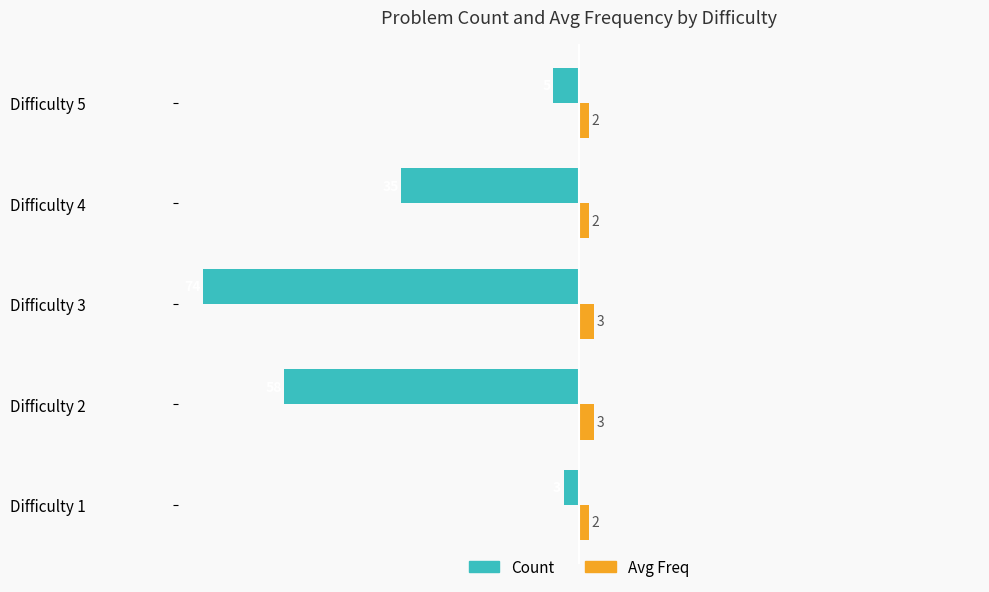

Count the Avg Freq values in the range 2 to 3.

5